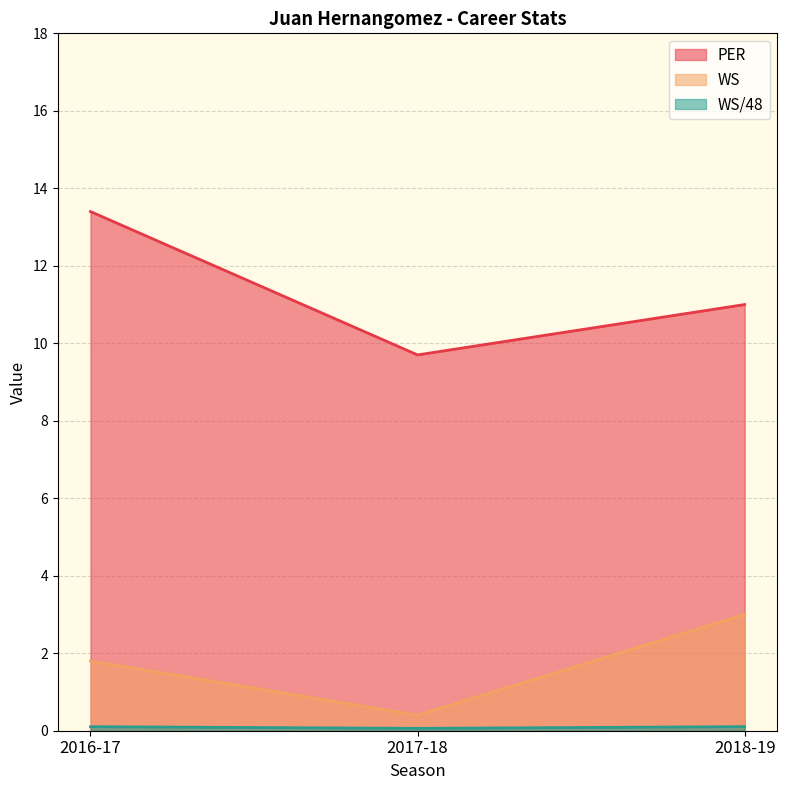

How many values in the WS series exceed 1?

2